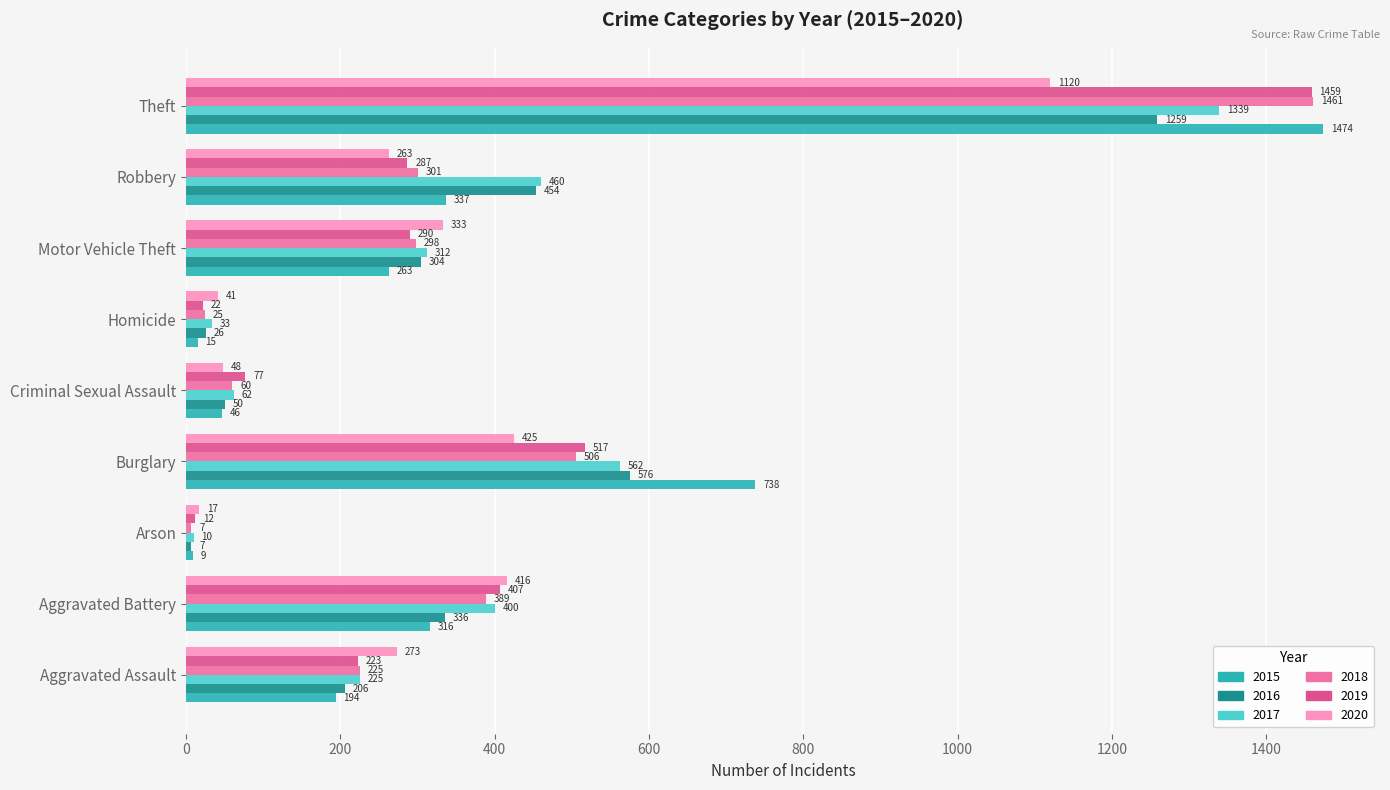

True or false: 2020 has a value of 64 at Aggravated Assault.

False